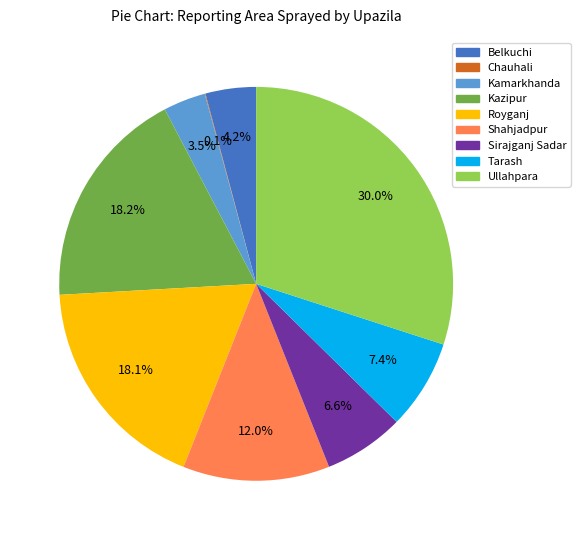

To the nearest percent, what is the difference between the largest and smallest slice percentages?

30%